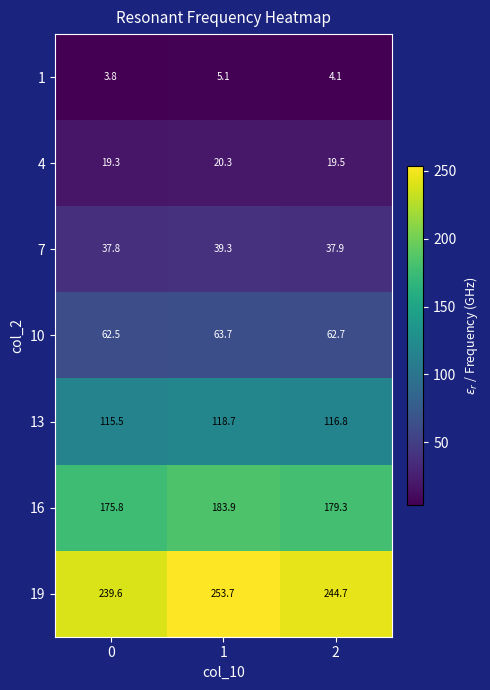

What is the difference between the 4 values at 1 and 0?

1.0